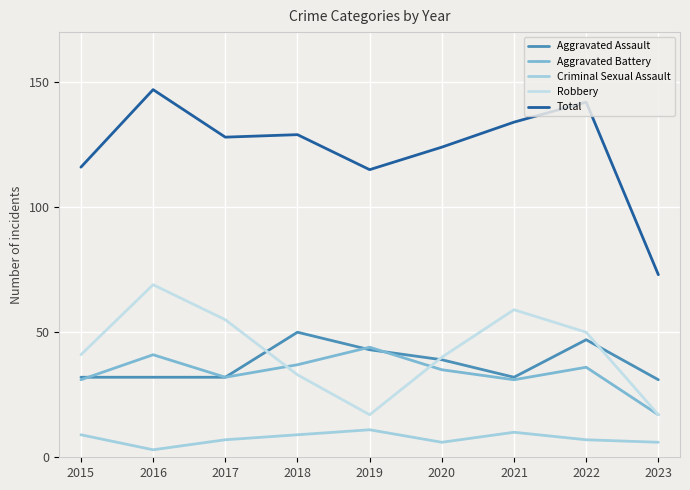

What is the maximum value shown in the chart?

147